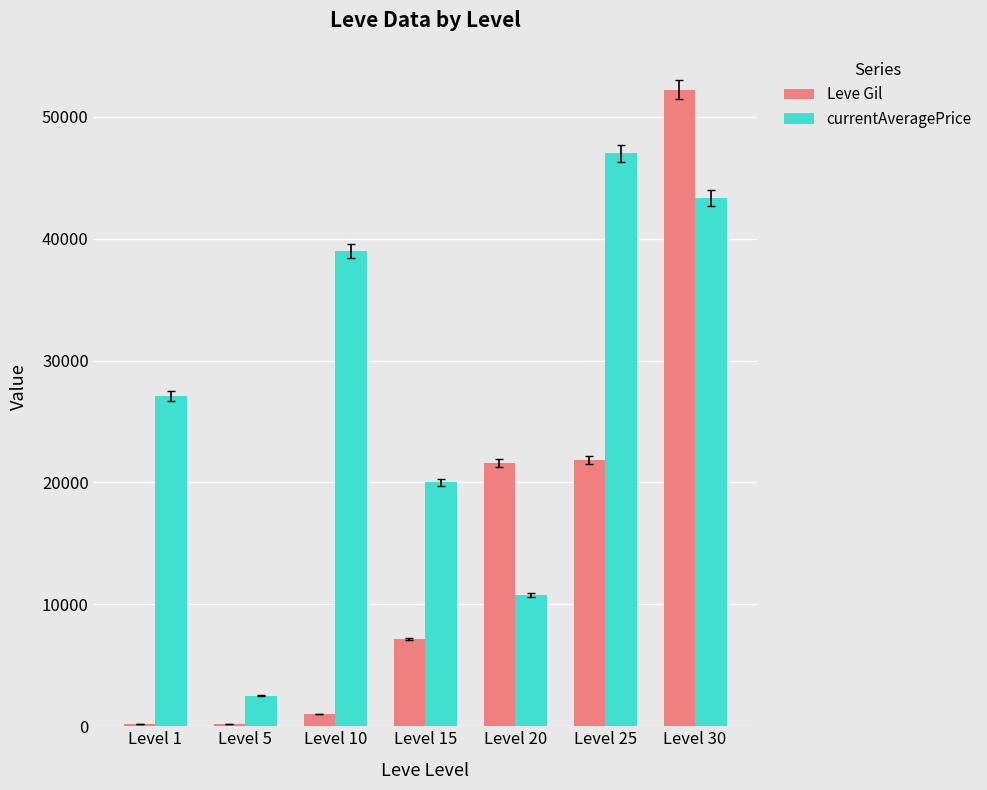

What is the average value of the Leve Gil series?

14884